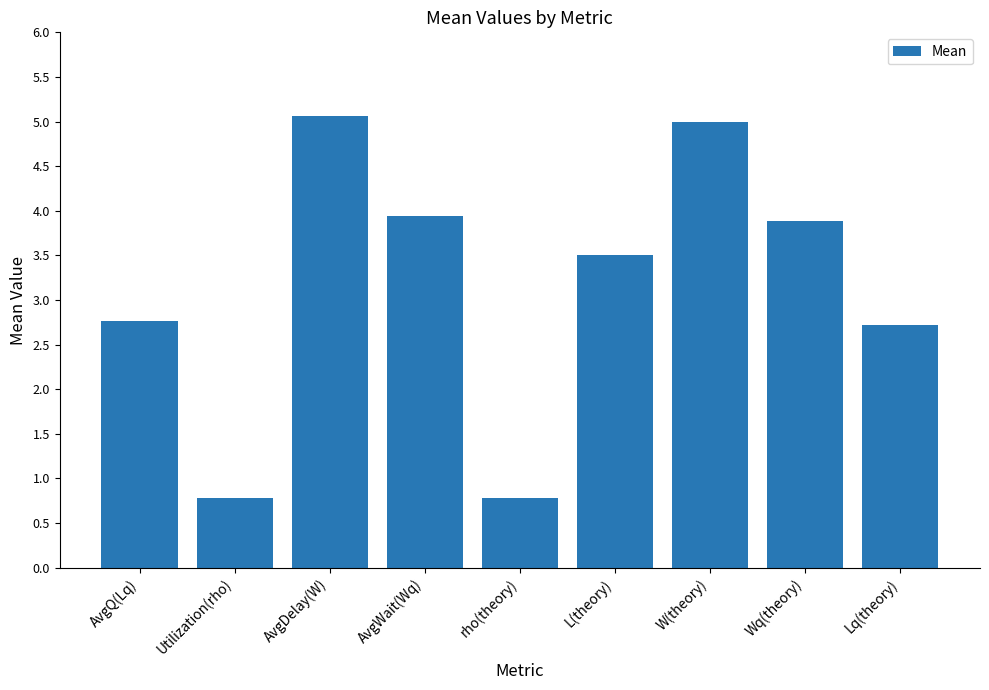

What is the average value?

3.2